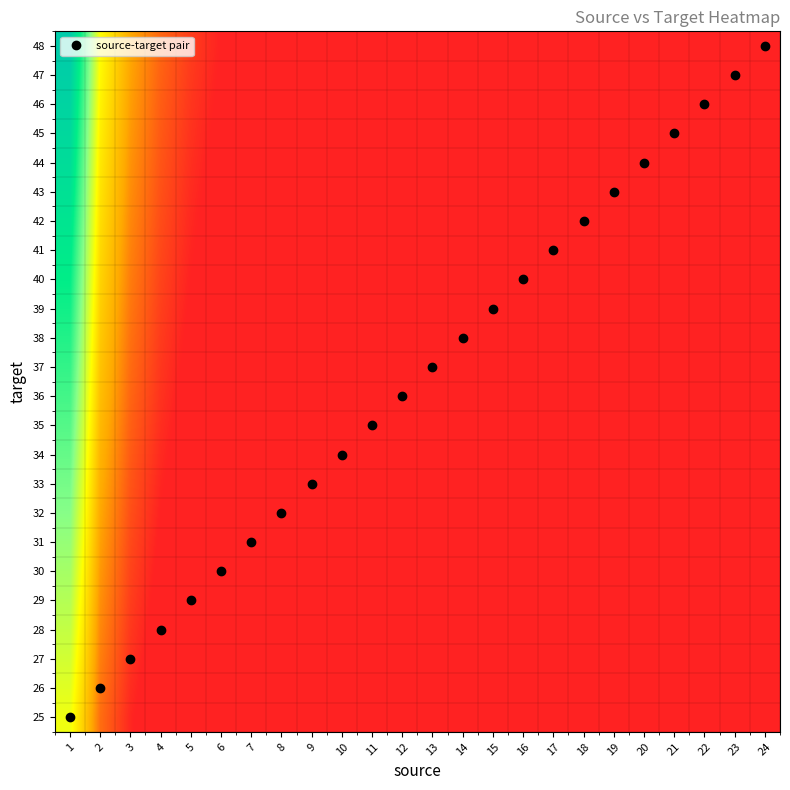

Reading left to right, list all the values displayed in this chart.

25: 1=25.0	2=12.5	3=8.3	4=6.2	5=5.0	6=4.2	7=3.6	8=3.1	9=2.8	10=2.5	11=2.3	12=2.1	13=1.9	14=1.8	15=1.7	16=1.6	17=1.5	18=1.4	19=1.3	20=1.2	21=1.2	22=1.1	23=1.1	24=1.0
26: 1=26.0	2=13.0	3=8.7	4=6.5	5=5.2	6=4.3	7=3.7	8=3.2	9=2.9	10=2.6	11=2.4	12=2.2	13=2.0	14=1.9	15=1.7	16=1.6	17=1.5	18=1.4	19=1.4	20=1.3	21=1.2	22=1.2	23=1.1	24=1.1
27: 1=27.0	2=13.5	3=9.0	4=6.8	5=5.4	6=4.5	7=3.9	8=3.4	9=3.0	10=2.7	11=2.5	12=2.2	13=2.1	14=1.9	15=1.8	16=1.7	17=1.6	18=1.5	19=1.4	20=1.4	21=1.3	22=1.2	23=1.2	24=1.1
28: 1=28.0	2=14.0	3=9.3	4=7.0	5=5.6	6=4.7	7=4.0	8=3.5	9=3.1	10=2.8	11=2.5	12=2.3	13=2.2	14=2.0	15=1.9	16=1.8	17=1.6	18=1.6	19=1.5	20=1.4	21=1.3	22=1.3	23=1.2	24=1.2
29: 1=29.0	2=14.5	3=9.7	4=7.2	5=5.8	6=4.8	7=4.1	8=3.6	9=3.2	10=2.9	11=2.6	12=2.4	13=2.2	14=2.1	15=1.9	16=1.8	17=1.7	18=1.6	19=1.5	20=1.4	21=1.4	22=1.3	23=1.3	24=1.2
30: 1=30.0	2=15.0	3=10.0	4=7.5	5=6.0	6=5.0	7=4.3	8=3.8	9=3.3	10=3.0	11=2.7	12=2.5	13=2.3	14=2.1	15=2.0	16=1.9	17=1.8	18=1.7	19=1.6	20=1.5	21=1.4	22=1.4	23=1.3	24=1.2
31: 1=31.0	2=15.5	3=10.3	4=7.8	5=6.2	6=5.2	7=4.4	8=3.9	9=3.4	10=3.1	11=2.8	12=2.6	13=2.4	14=2.2	15=2.1	16=1.9	17=1.8	18=1.7	19=1.6	20=1.6	21=1.5	22=1.4	23=1.3	24=1.3
32: 1=32.0	2=16.0	3=10.7	4=8.0	5=6.4	6=5.3	7=4.6	8=4.0	9=3.6	10=3.2	11=2.9	12=2.7	13=2.5	14=2.3	15=2.1	16=2.0	17=1.9	18=1.8	19=1.7	20=1.6	21=1.5	22=1.5	23=1.4	24=1.3
33: 1=33.0	2=16.5	3=11.0	4=8.2	5=6.6	6=5.5	7=4.7	8=4.1	9=3.7	10=3.3	11=3.0	12=2.8	13=2.5	14=2.4	15=2.2	16=2.1	17=1.9	18=1.8	19=1.7	20=1.6	21=1.6	22=1.5	23=1.4	24=1.4
34: 1=34.0	2=17.0	3=11.3	4=8.5	5=6.8	6=5.7	7=4.9	8=4.2	9=3.8	10=3.4	11=3.1	12=2.8	13=2.6	14=2.4	15=2.3	16=2.1	17=2.0	18=1.9	19=1.8	20=1.7	21=1.6	22=1.5	23=1.5	24=1.4
35: 1=35.0	2=17.5	3=11.7	4=8.8	5=7.0	6=5.8	7=5.0	8=4.4	9=3.9	10=3.5	11=3.2	12=2.9	13=2.7	14=2.5	15=2.3	16=2.2	17=2.1	18=1.9	19=1.8	20=1.8	21=1.7	22=1.6	23=1.5	24=1.5
36: 1=36.0	2=18.0	3=12.0	4=9.0	5=7.2	6=6.0	7=5.1	8=4.5	9=4.0	10=3.6	11=3.3	12=3.0	13=2.8	14=2.6	15=2.4	16=2.2	17=2.1	18=2.0	19=1.9	20=1.8	21=1.7	22=1.6	23=1.6	24=1.5
37: 1=37.0	2=18.5	3=12.3	4=9.2	5=7.4	6=6.2	7=5.3	8=4.6	9=4.1	10=3.7	11=3.4	12=3.1	13=2.8	14=2.6	15=2.5	16=2.3	17=2.2	18=2.1	19=1.9	20=1.9	21=1.8	22=1.7	23=1.6	24=1.5
38: 1=38.0	2=19.0	3=12.7	4=9.5	5=7.6	6=6.3	7=5.4	8=4.8	9=4.2	10=3.8	11=3.5	12=3.2	13=2.9	14=2.7	15=2.5	16=2.4	17=2.2	18=2.1	19=2.0	20=1.9	21=1.8	22=1.7	23=1.7	24=1.6
39: 1=39.0	2=19.5	3=13.0	4=9.8	5=7.8	6=6.5	7=5.6	8=4.9	9=4.3	10=3.9	11=3.5	12=3.2	13=3.0	14=2.8	15=2.6	16=2.4	17=2.3	18=2.2	19=2.1	20=1.9	21=1.9	22=1.8	23=1.7	24=1.6
40: 1=40.0	2=20.0	3=13.3	4=10.0	5=8.0	6=6.7	7=5.7	8=5.0	9=4.4	10=4.0	11=3.6	12=3.3	13=3.1	14=2.9	15=2.7	16=2.5	17=2.4	18=2.2	19=2.1	20=2.0	21=1.9	22=1.8	23=1.7	24=1.7
41: 1=41.0	2=20.5	3=13.7	4=10.2	5=8.2	6=6.8	7=5.9	8=5.1	9=4.6	10=4.1	11=3.7	12=3.4	13=3.2	14=2.9	15=2.7	16=2.6	17=2.4	18=2.3	19=2.2	20=2.0	21=2.0	22=1.9	23=1.8	24=1.7
42: 1=42.0	2=21.0	3=14.0	4=10.5	5=8.4	6=7.0	7=6.0	8=5.2	9=4.7	10=4.2	11=3.8	12=3.5	13=3.2	14=3.0	15=2.8	16=2.6	17=2.5	18=2.3	19=2.2	20=2.1	21=2.0	22=1.9	23=1.8	24=1.8
43: 1=43.0	2=21.5	3=14.3	4=10.8	5=8.6	6=7.2	7=6.1	8=5.4	9=4.8	10=4.3	11=3.9	12=3.6	13=3.3	14=3.1	15=2.9	16=2.7	17=2.5	18=2.4	19=2.3	20=2.1	21=2.0	22=2.0	23=1.9	24=1.8
44: 1=44.0	2=22.0	3=14.7	4=11.0	5=8.8	6=7.3	7=6.3	8=5.5	9=4.9	10=4.4	11=4.0	12=3.7	13=3.4	14=3.1	15=2.9	16=2.8	17=2.6	18=2.4	19=2.3	20=2.2	21=2.1	22=2.0	23=1.9	24=1.8
45: 1=45.0	2=22.5	3=15.0	4=11.2	5=9.0	6=7.5	7=6.4	8=5.6	9=5.0	10=4.5	11=4.1	12=3.8	13=3.5	14=3.2	15=3.0	16=2.8	17=2.6	18=2.5	19=2.4	20=2.2	21=2.1	22=2.0	23=2.0	24=1.9
46: 1=46.0	2=23.0	3=15.3	4=11.5	5=9.2	6=7.7	7=6.6	8=5.8	9=5.1	10=4.6	11=4.2	12=3.8	13=3.5	14=3.3	15=3.1	16=2.9	17=2.7	18=2.6	19=2.4	20=2.3	21=2.2	22=2.1	23=2.0	24=1.9
47: 1=47.0	2=23.5	3=15.7	4=11.8	5=9.4	6=7.8	7=6.7	8=5.9	9=5.2	10=4.7	11=4.3	12=3.9	13=3.6	14=3.4	15=3.1	16=2.9	17=2.8	18=2.6	19=2.5	20=2.4	21=2.2	22=2.1	23=2.0	24=2.0
48: 1=48.0	2=24.0	3=16.0	4=12.0	5=9.6	6=8.0	7=6.9	8=6.0	9=5.3	10=4.8	11=4.4	12=4.0	13=3.7	14=3.4	15=3.2	16=3.0	17=2.8	18=2.7	19=2.5	20=2.4	21=2.3	22=2.2	23=2.1	24=2.0